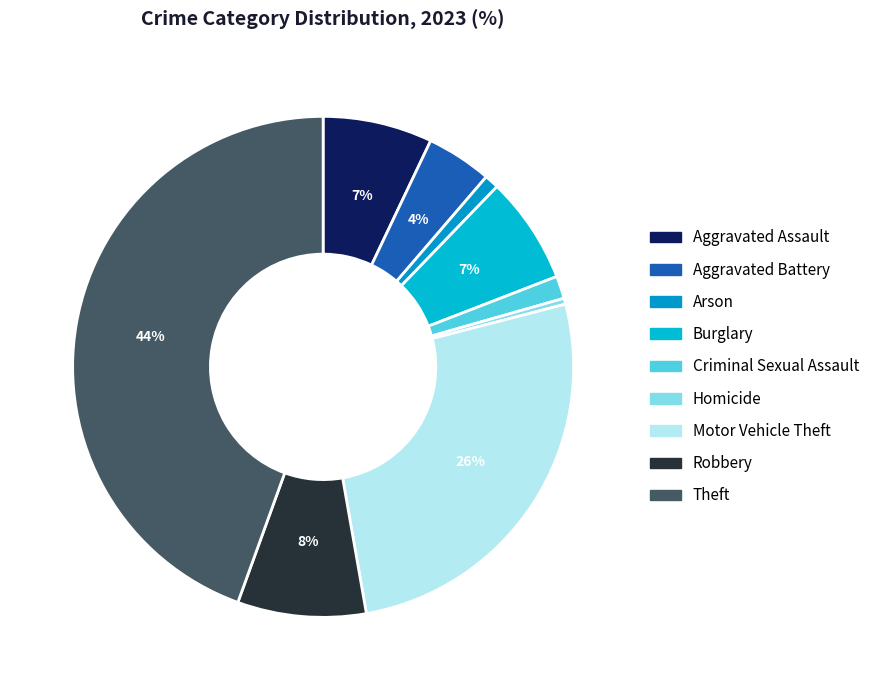

Rank the categories by value from highest to lowest.

Theft, Motor Vehicle Theft, Robbery, Aggravated Assault, Burglary, Aggravated Battery, Criminal Sexual Assault, Arson, Homicide